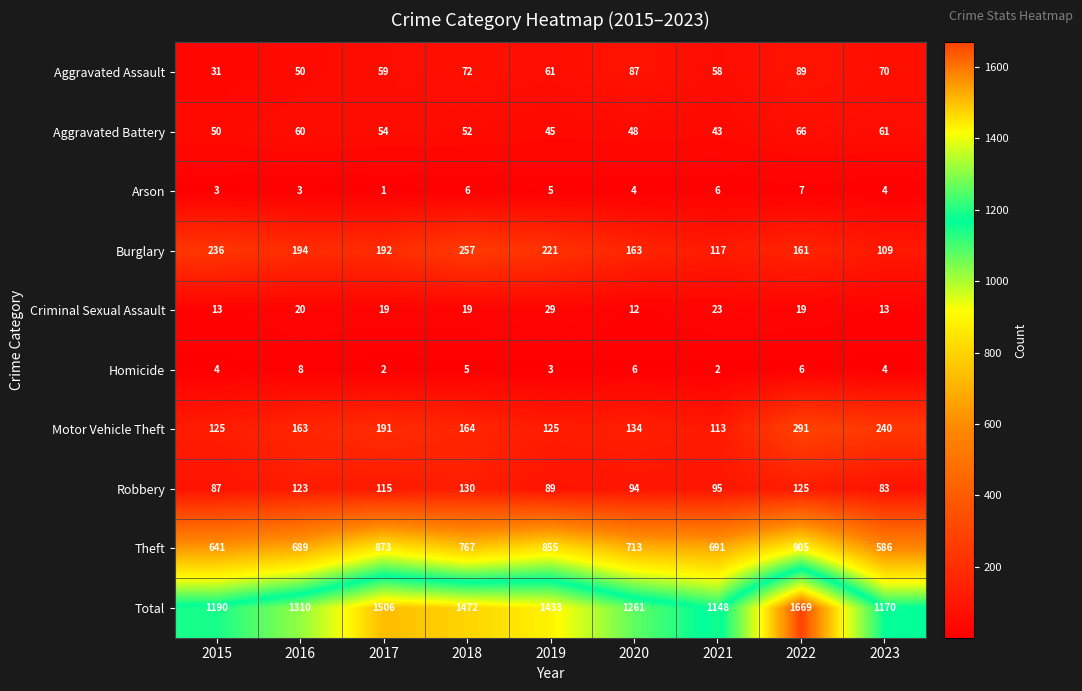

The Aggravated Battery series shows 60 at 2016. True or false?

True